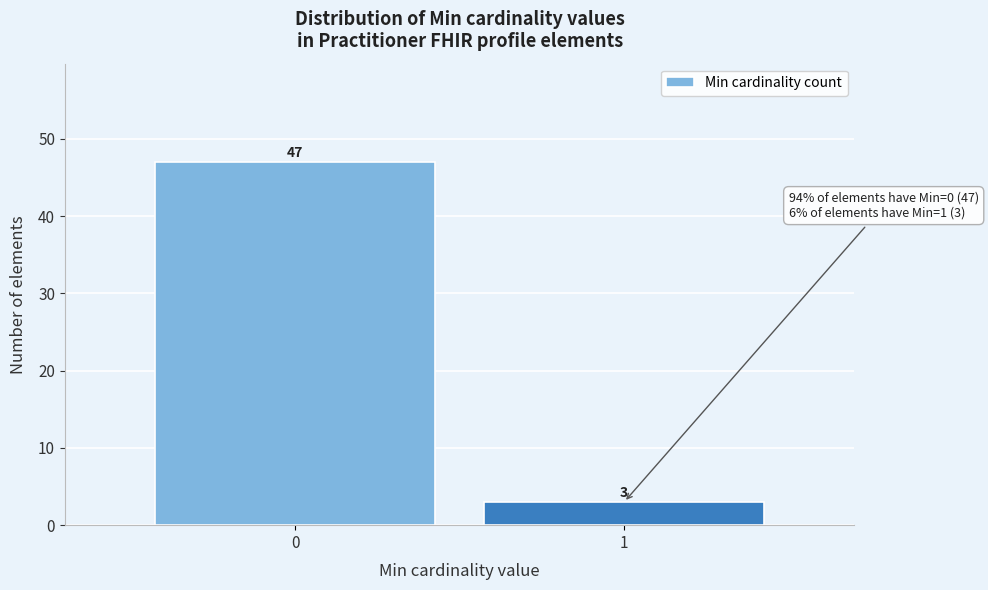

Reading left to right, extract all data points from this chart.

0=47	1=3